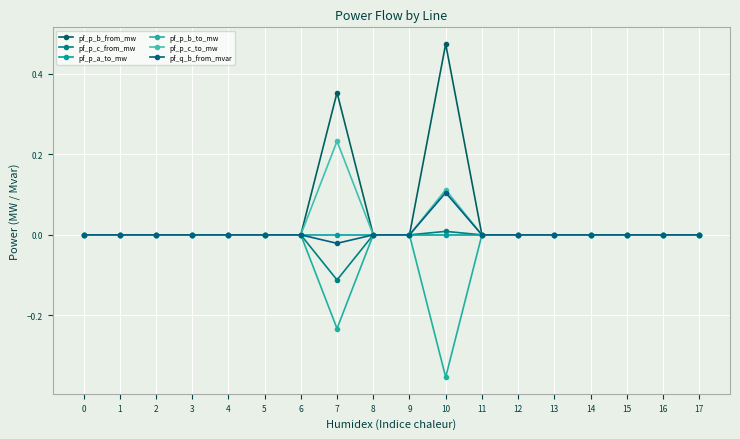

How many lines are shown in the chart?

6